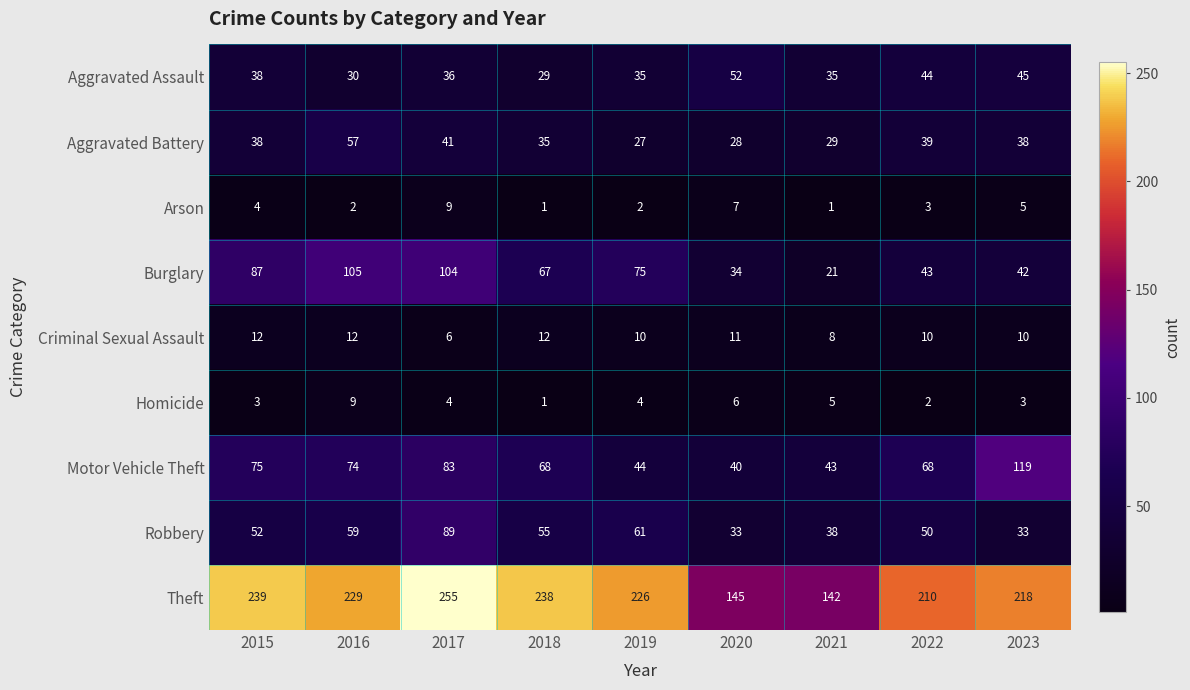

Between 2015 and 2017, which series saw the biggest shift?

Robbery